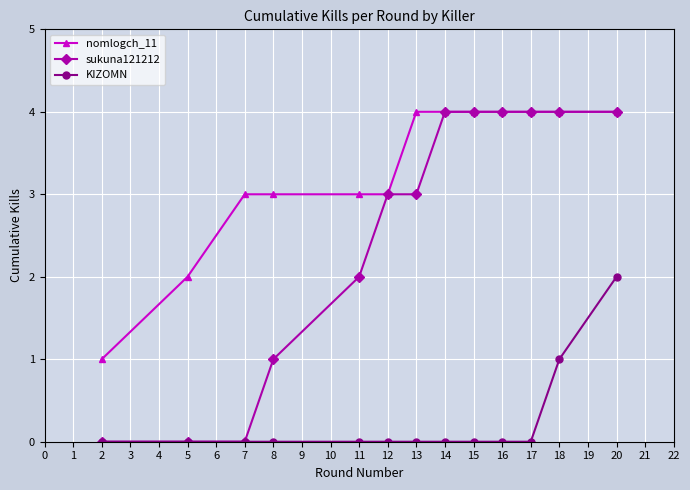

What is the maximum value shown in the chart?

4